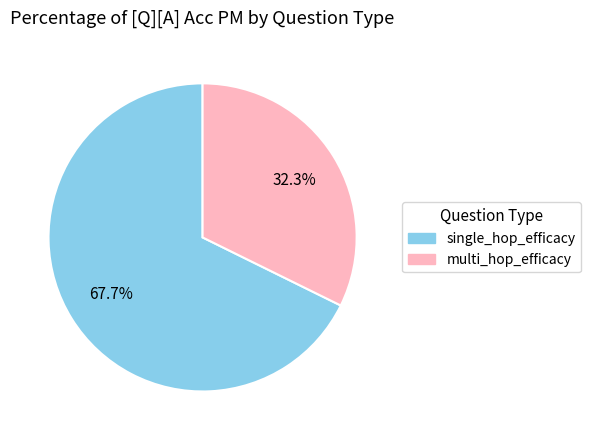

True or false: multi_hop_efficacy accounts for 32% of the total.

True